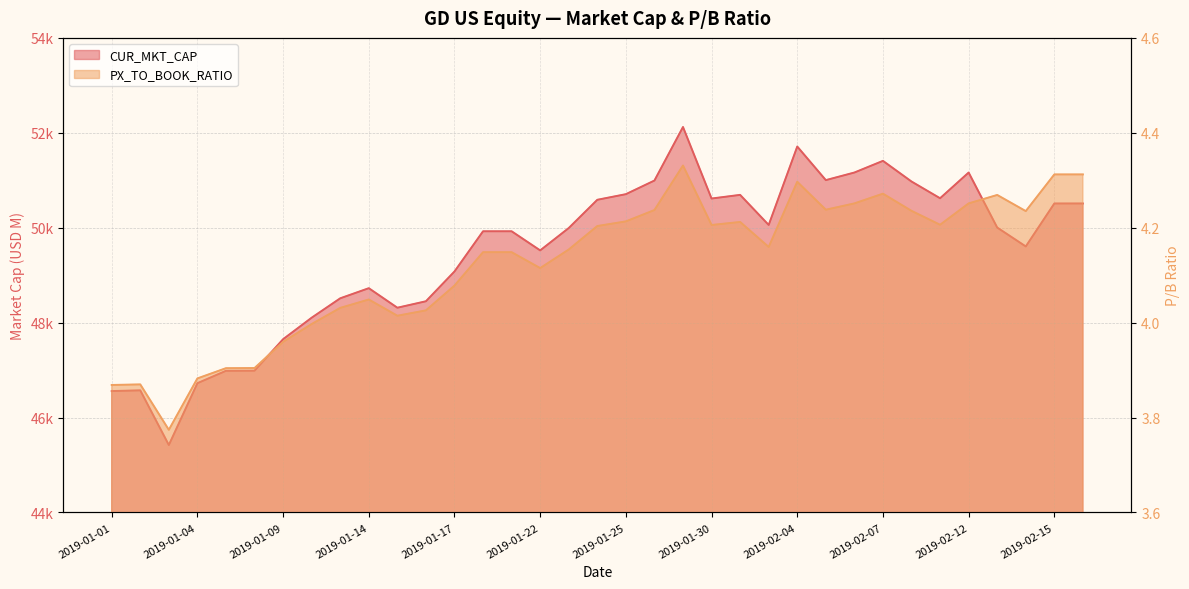

At how many categories does at least one series exceed 717?

35